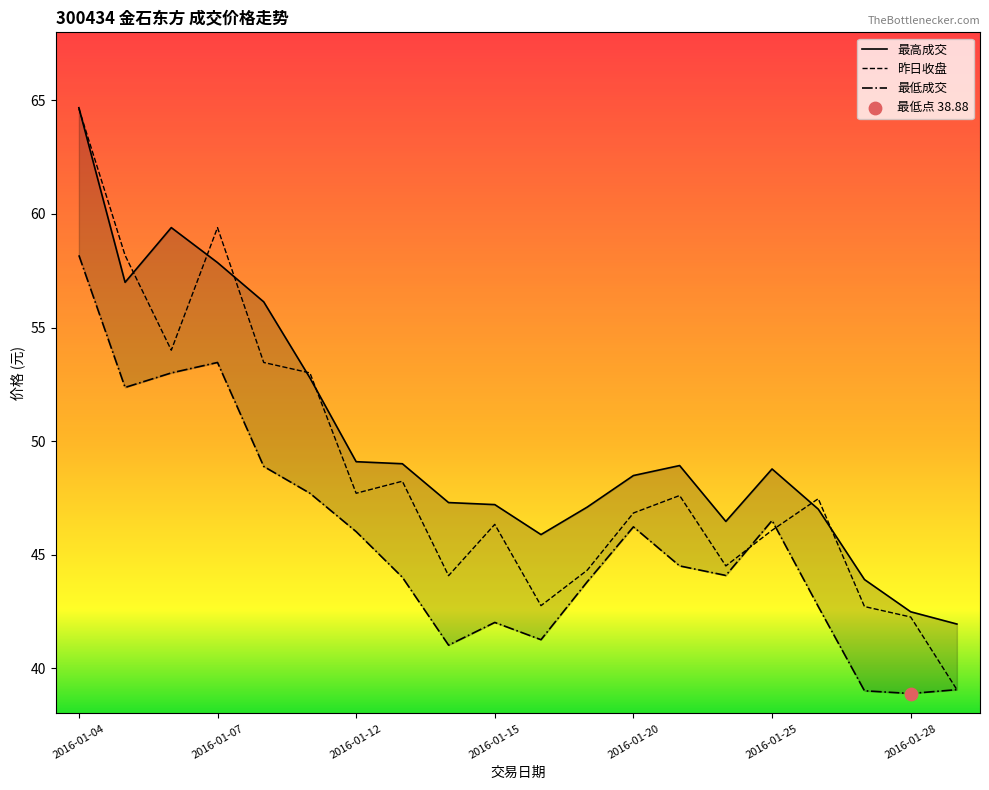

What are all the series names shown in the legend?

最高成交, 昨日收盘, 最低成交